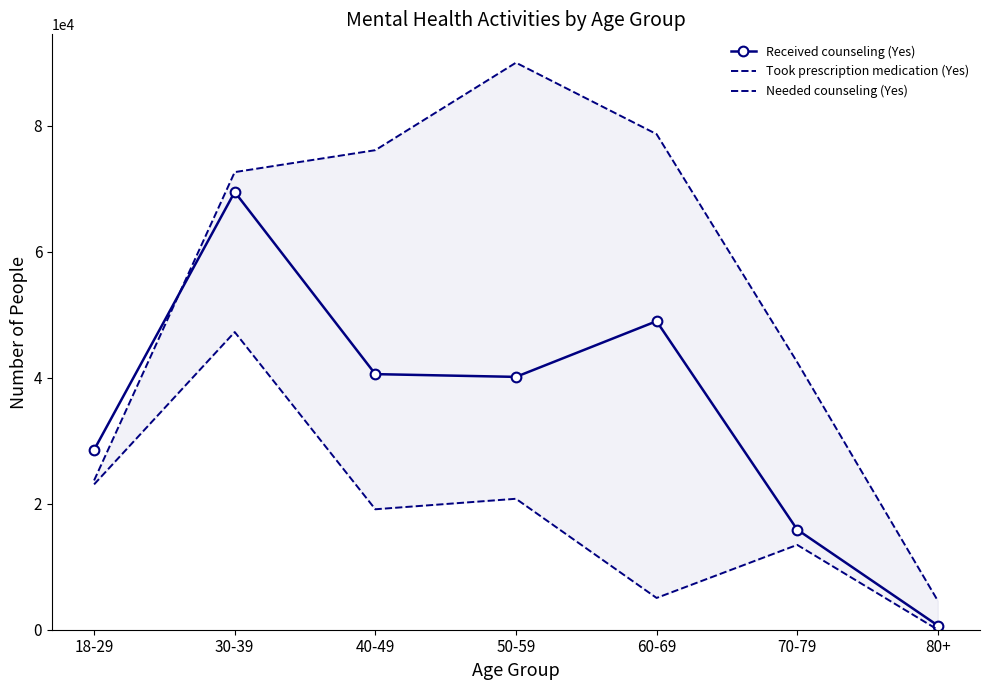

What is the sum of all Received counseling (Yes) values?

244283